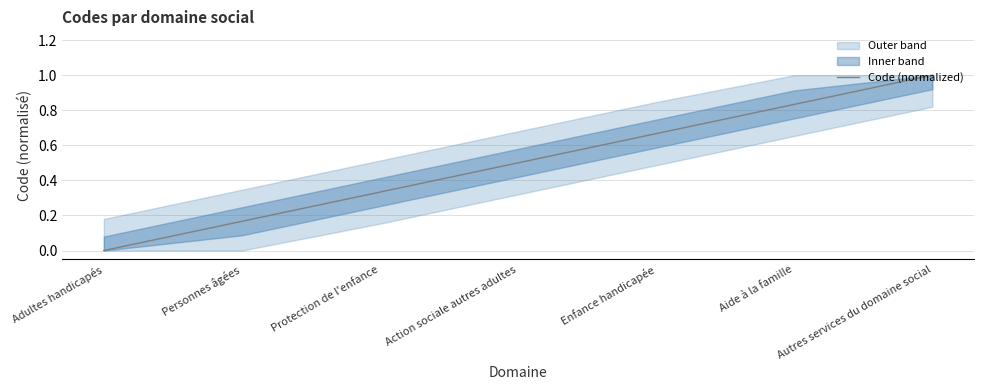

What is the label of the 7th point from the right?

Adultes handicapés